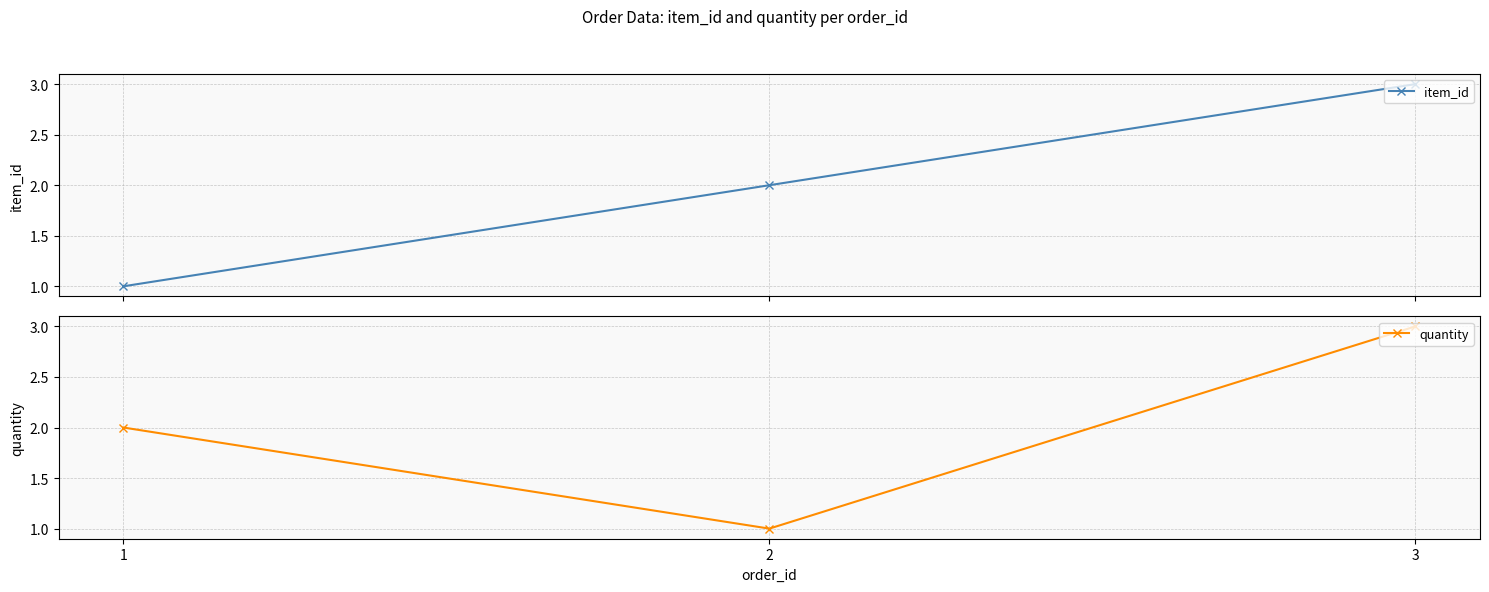

Where is item_id nearest to the value 2?

2